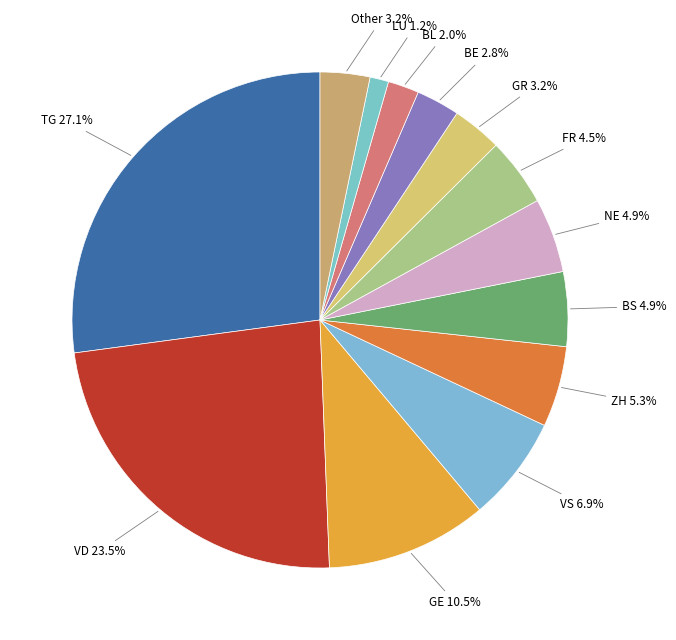

Count the number of slices in the pie.

13